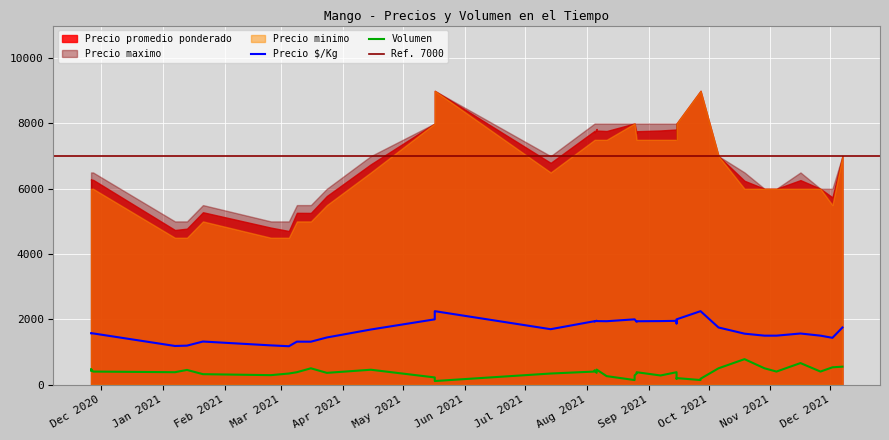

Count the Precio minimo values in the range 6000 to 7500.

24